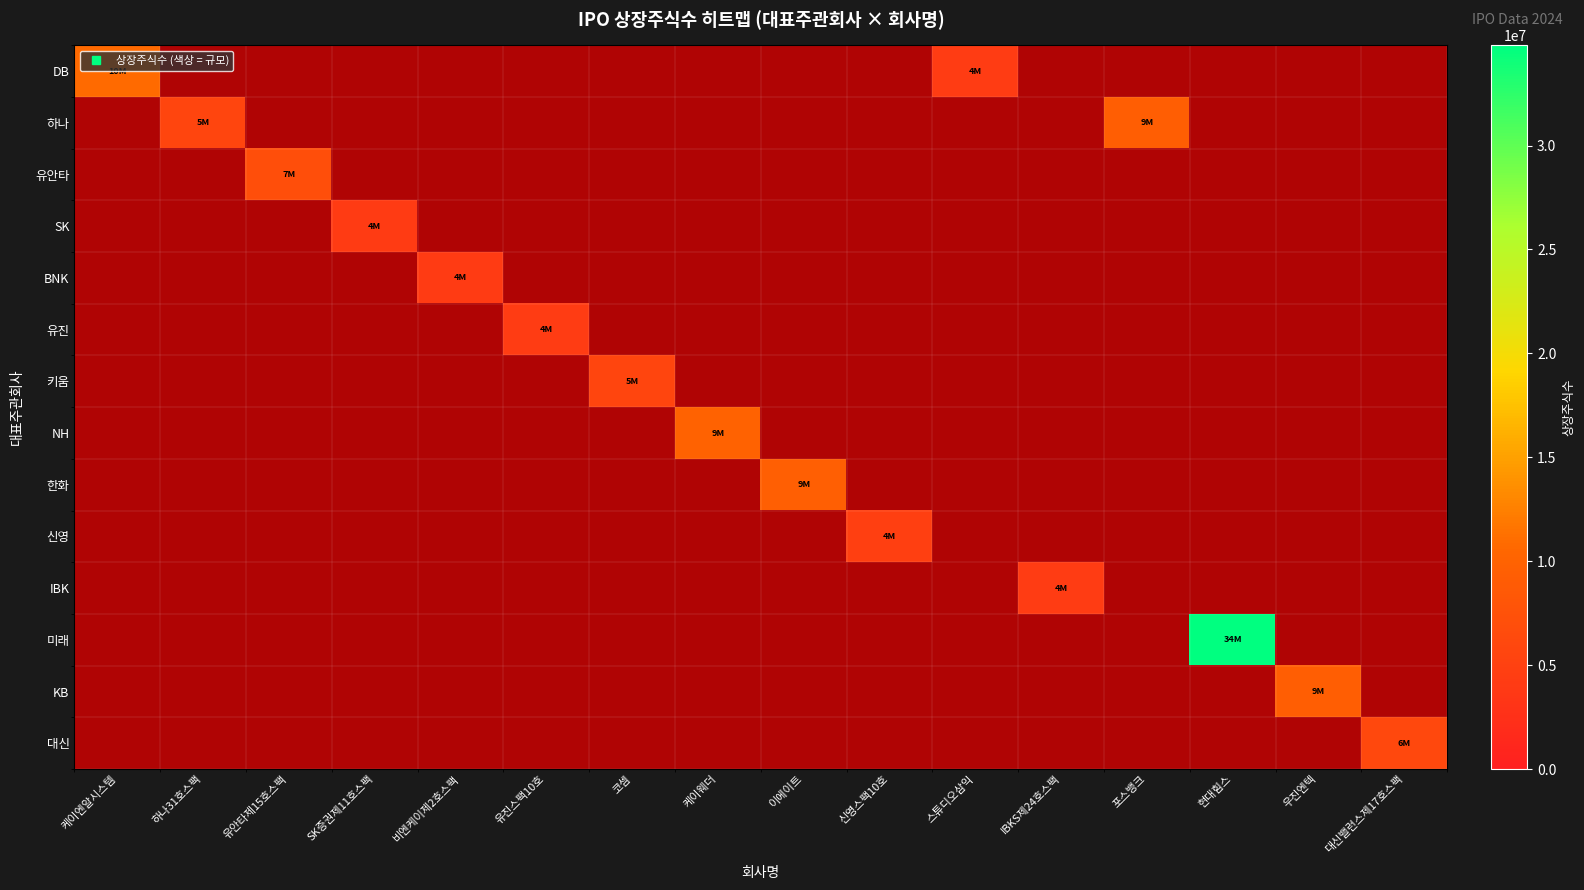

At how many categories does at least one series exceed 0?

16